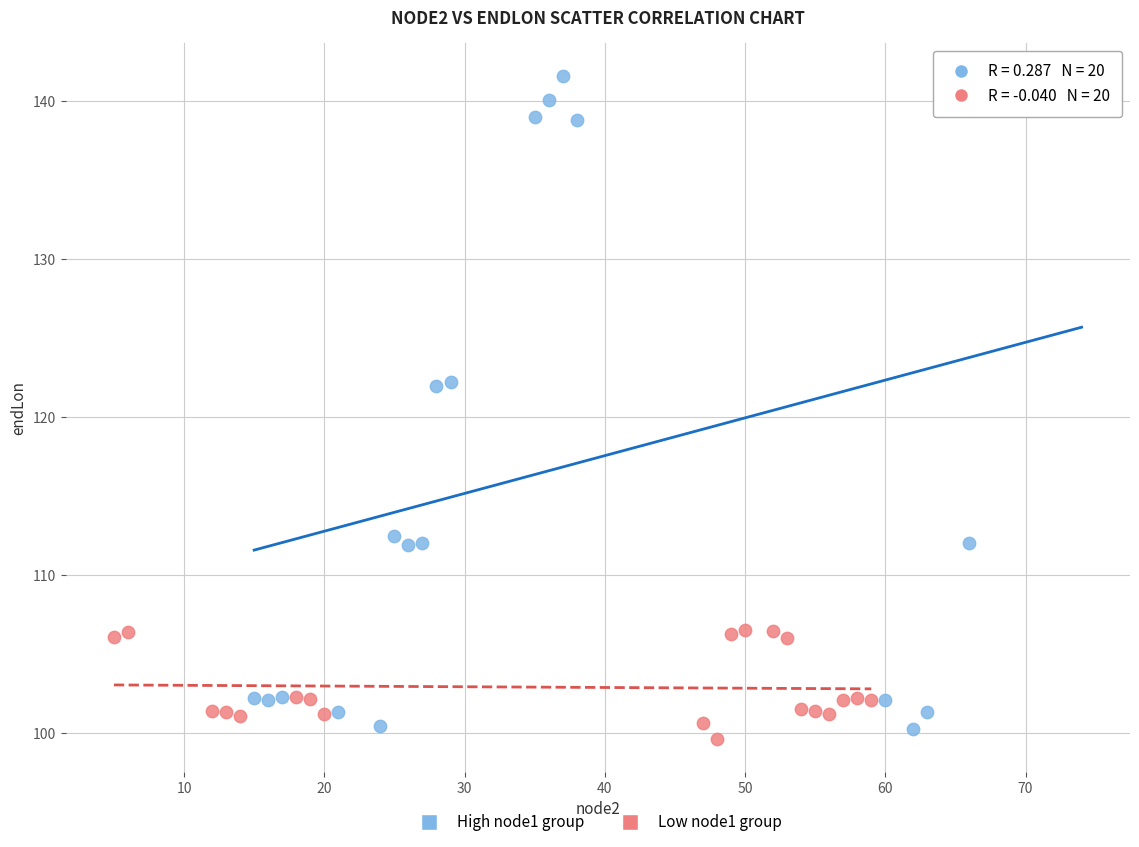

Which series has the largest Y range (max minus min)?

High node1 group